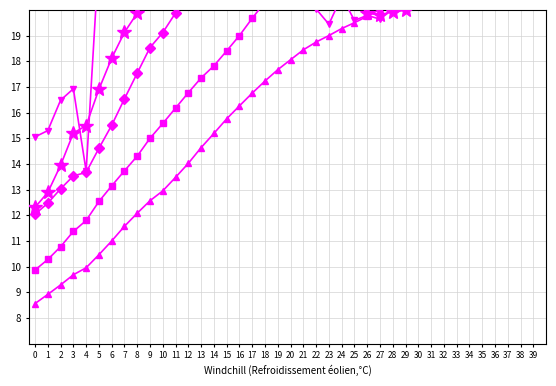

Which series ends up on top after the final intersection of col_4 and col_1?

col_1